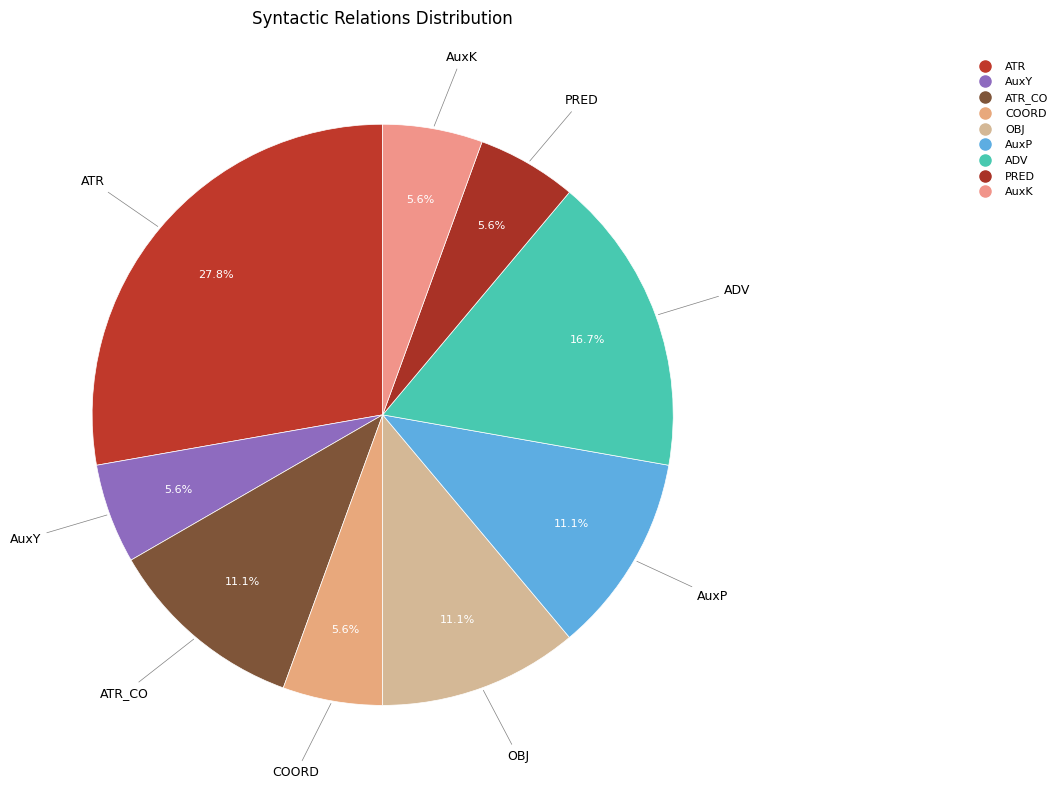

How many segments does this pie chart have?

9